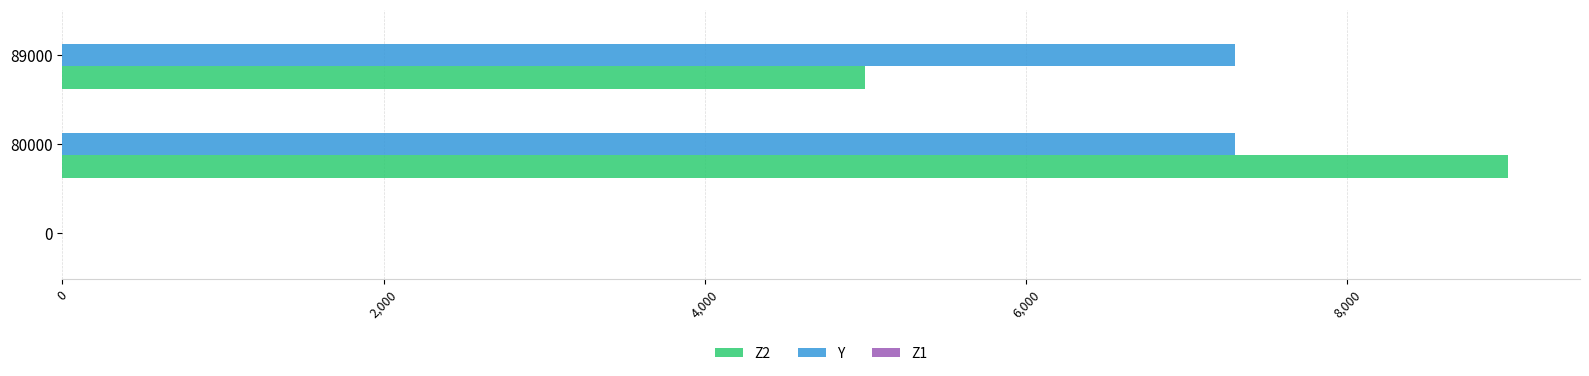

At which category is the sum across all series the highest?

80000